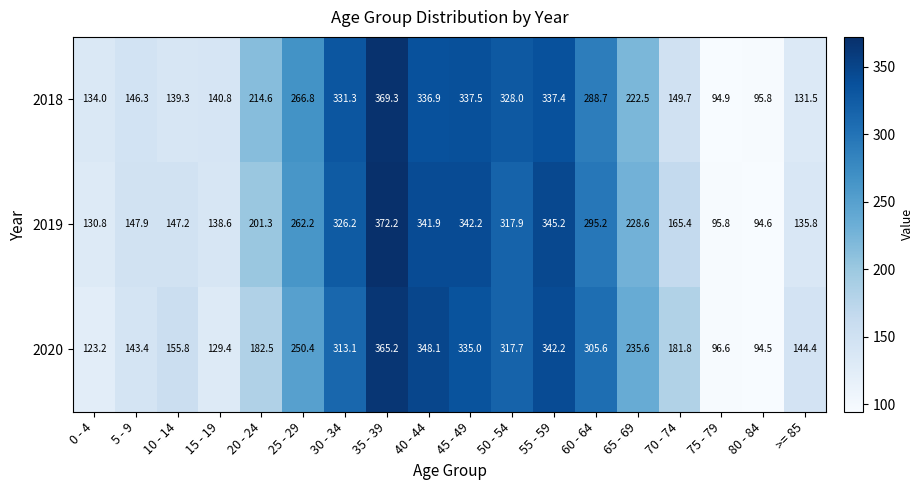

At which category is the sum across all series the highest?

35 - 39